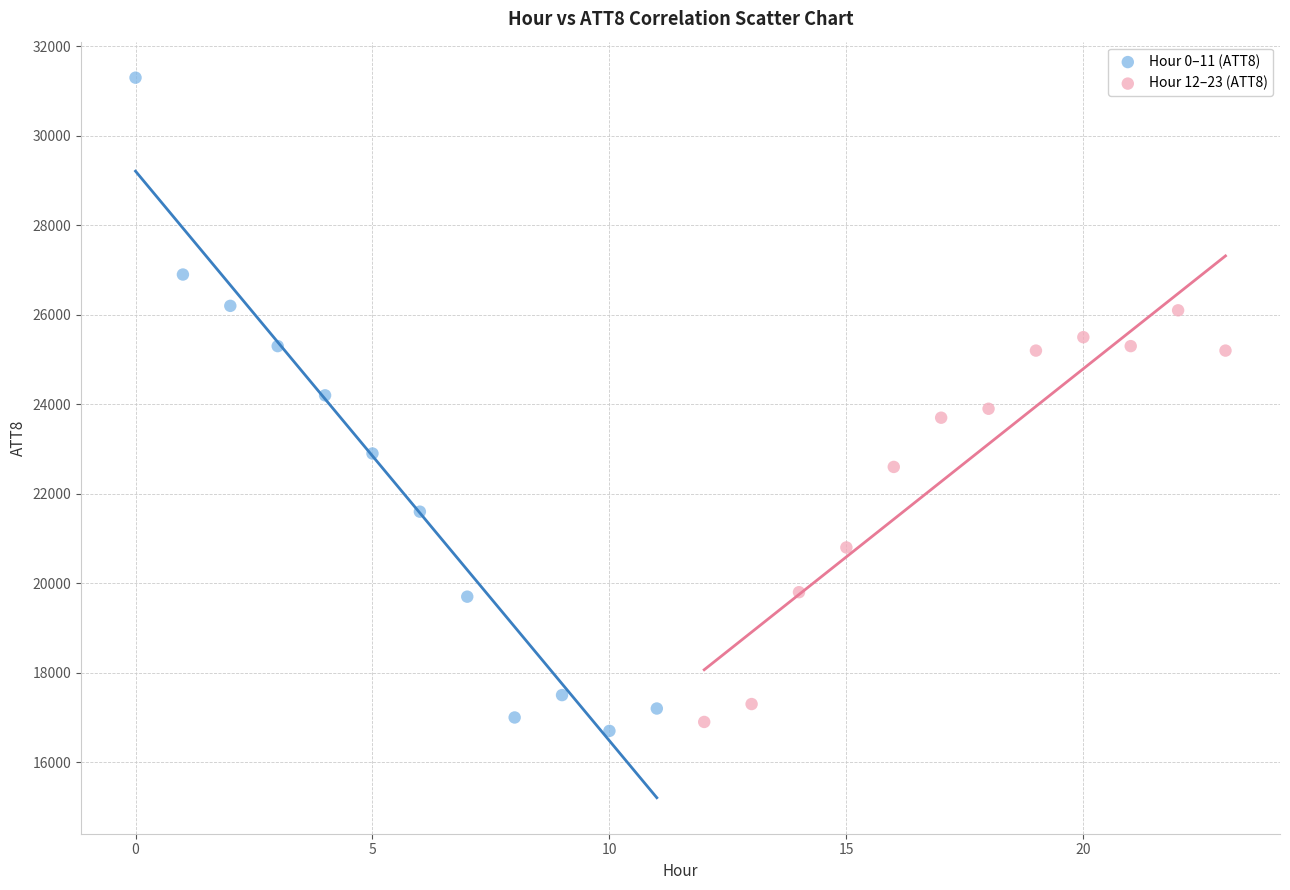

Which series contains the highest Y value?

Hour 0–11 (ATT8)